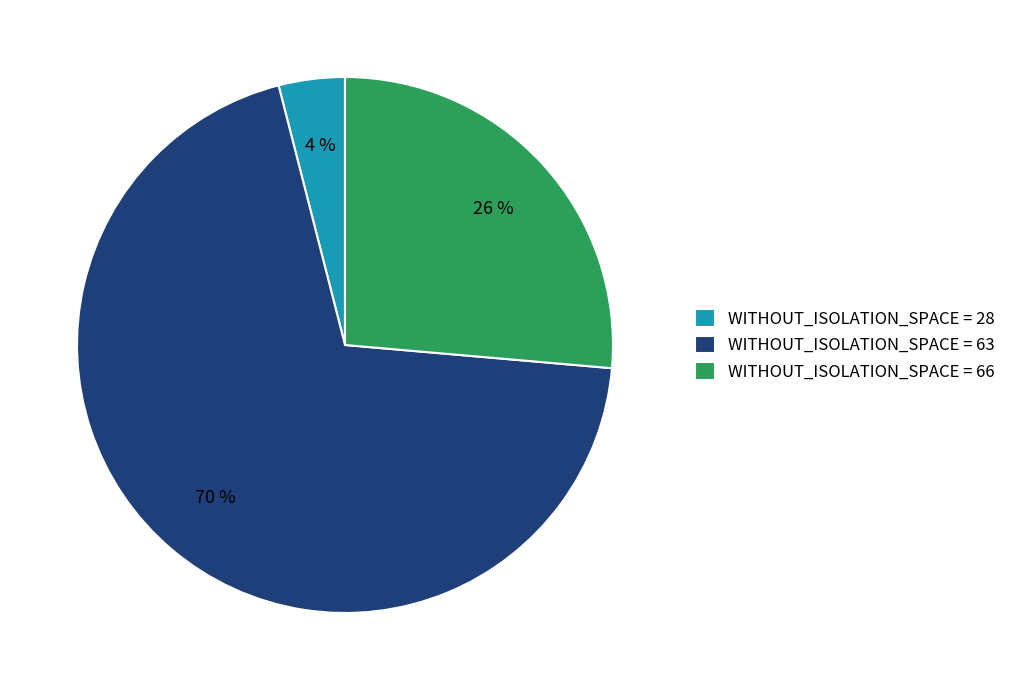

To the nearest percent, what portion does WITHOUT_ISOLATION_SPACE = 66 represent?

26%